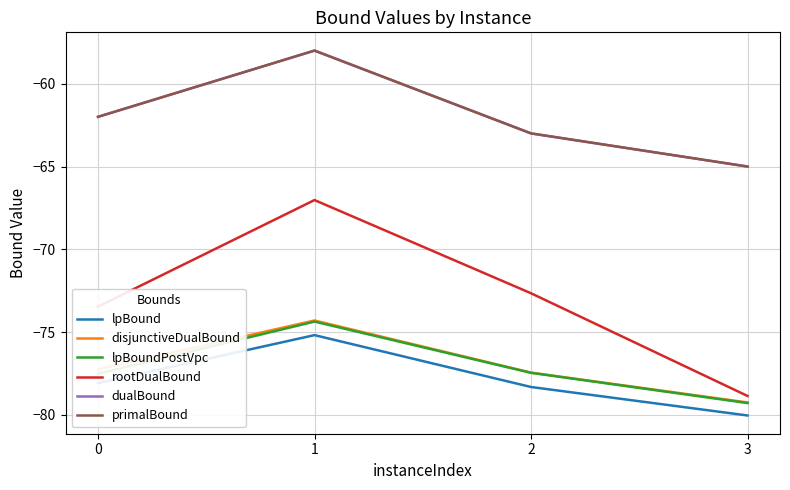

What is the approximate value of dualBound at 0?

-62.0